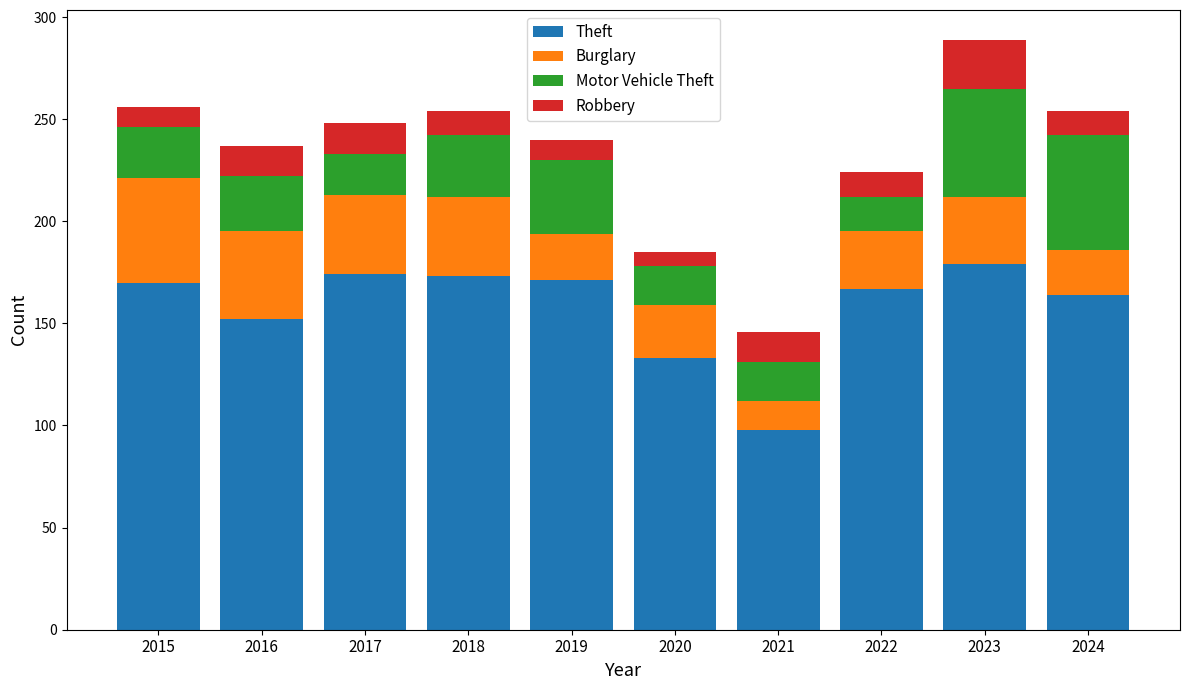

What is the total value across all series at 2019?

240